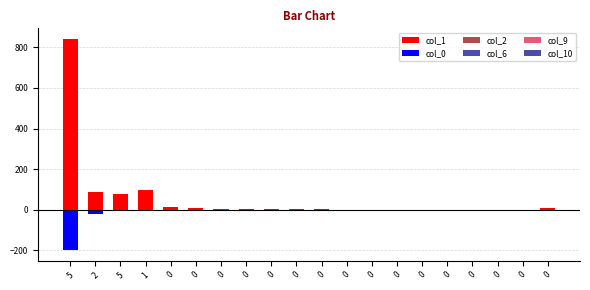

Which label corresponds to the largest value in the chart?

5